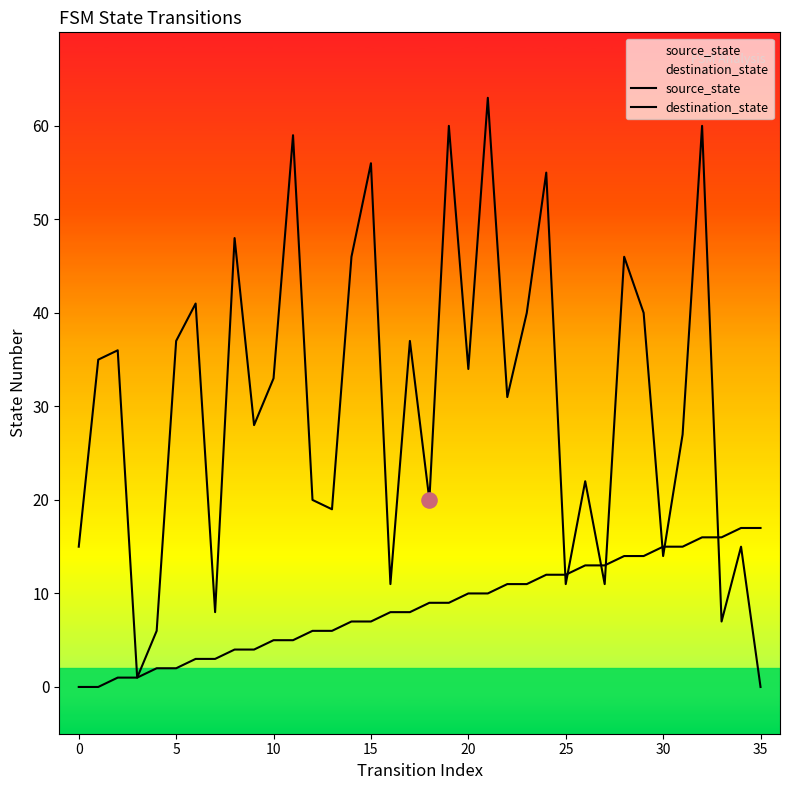

What are all the series names shown in the legend?

source_state, destination_state